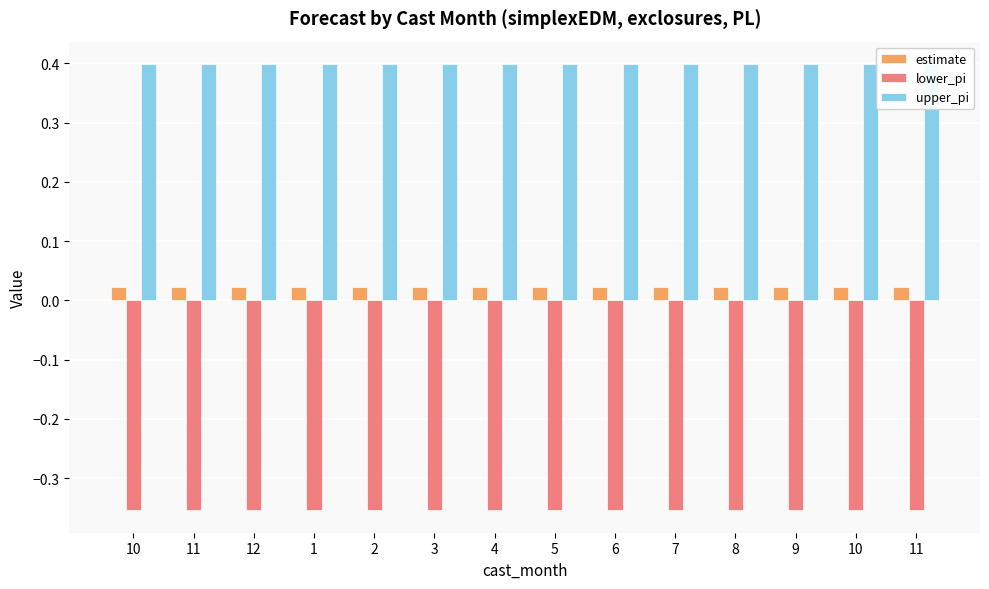

Reading left to right, list all the values displayed in this chart.

estimate: 10=0.0	11=0.0	12=0.0	1=0.0	2=0.0	3=0.0	4=0.0	5=0.0	6=0.0	7=0.0	8=0.0	9=0.0	10=0.0	11=0.0
lower_pi: 10=-0.4	11=-0.4	12=-0.4	1=-0.4	2=-0.4	3=-0.4	4=-0.4	5=-0.4	6=-0.4	7=-0.4	8=-0.4	9=-0.4	10=-0.4	11=-0.4
upper_pi: 10=0.4	11=0.4	12=0.4	1=0.4	2=0.4	3=0.4	4=0.4	5=0.4	6=0.4	7=0.4	8=0.4	9=0.4	10=0.4	11=0.4